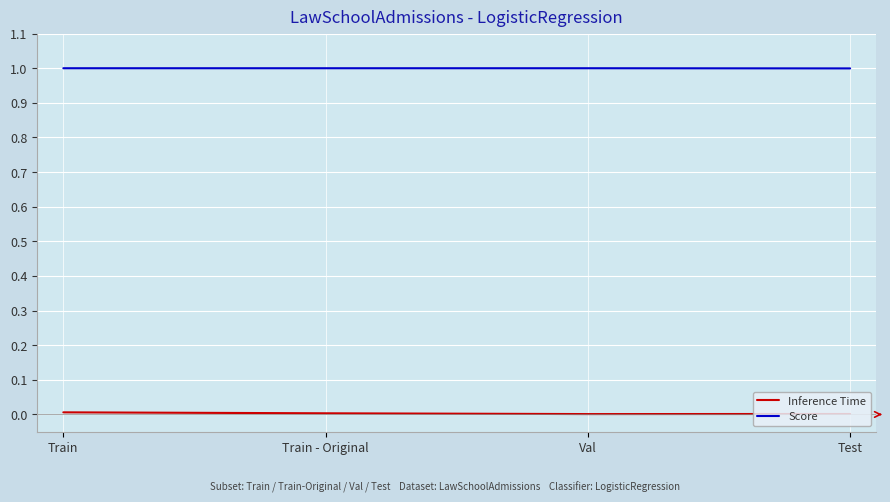

What is the sum of all Score values?

4.0